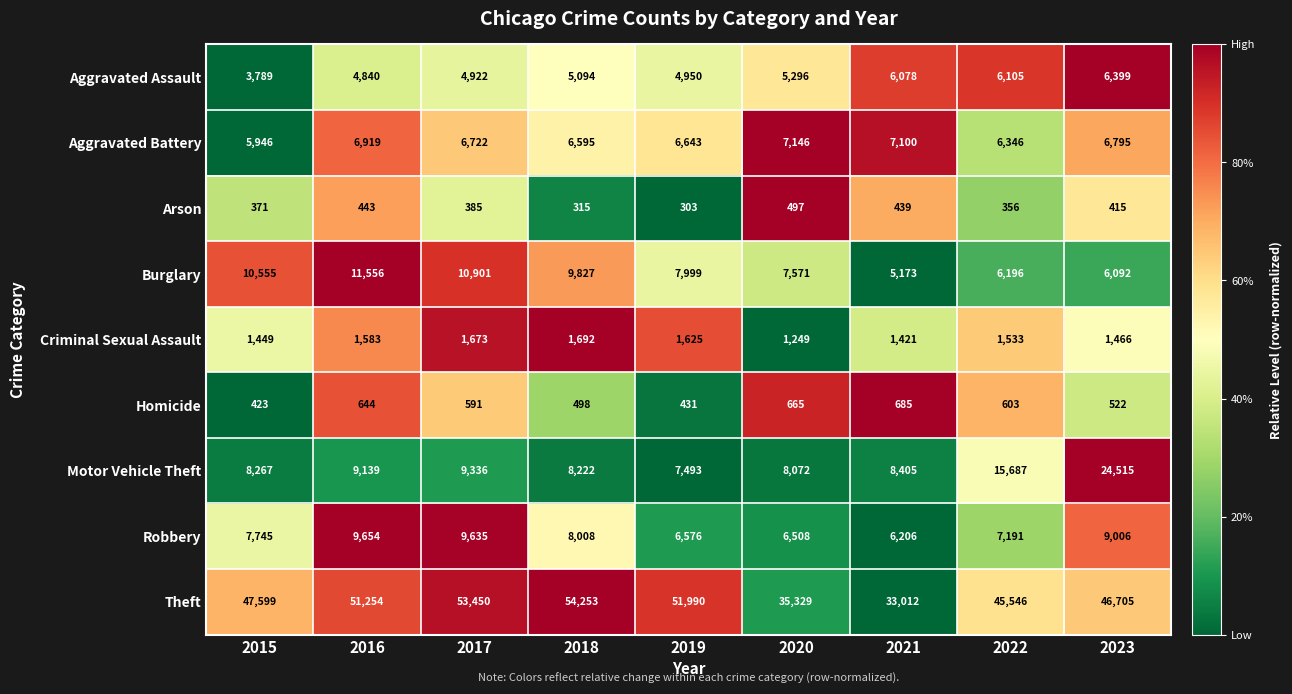

At 2022, list the series in order from largest to smallest.

Theft, Motor Vehicle Theft, Robbery, Aggravated Battery, Burglary, Aggravated Assault, Criminal Sexual Assault, Homicide, Arson